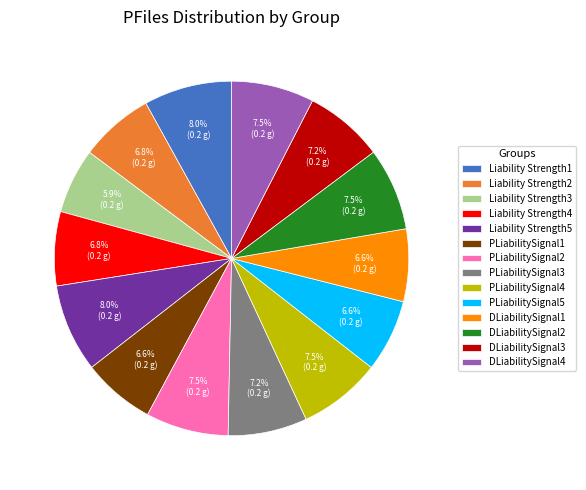

To the nearest percent, what is the combined percentage of PLiabilitySignal3 and DLiabilitySignal2?

15%